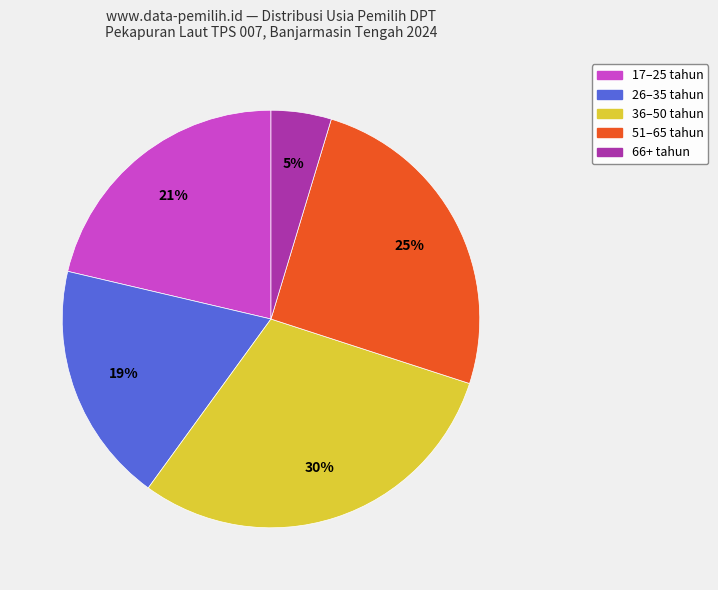

Between 26–35 tahun and 17–25 tahun, which is larger?

17–25 tahun